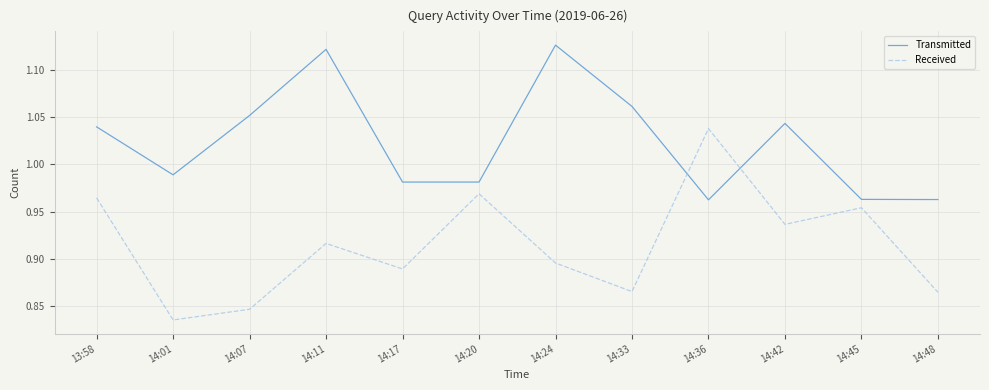

True or false: Received and Transmitted cross at least once.

True